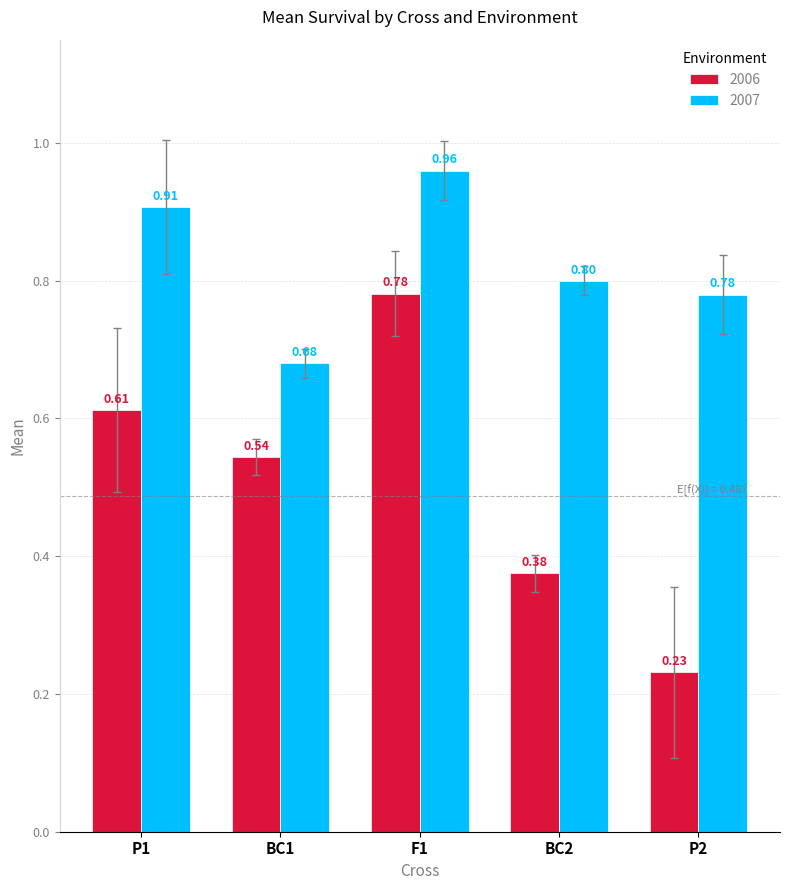

What is the label of the 3rd bar from the left?

F1